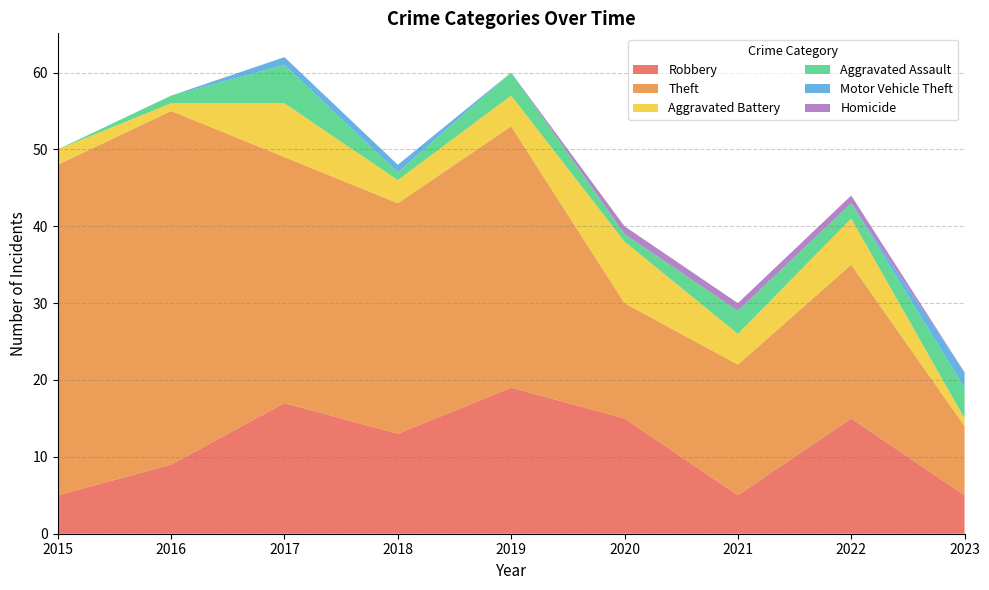

Reading left to right, what are all the values shown in this chart?

Robbery: 2015=5	2016=9	2017=17	2018=13	2019=19	2020=15	2021=5	2022=15	2023=5
Theft: 2015=43	2016=46	2017=32	2018=30	2019=34	2020=15	2021=17	2022=20	2023=9
Aggravated Battery: 2015=2	2016=1	2017=7	2018=3	2019=4	2020=8	2021=4	2022=6	2023=1
Aggravated Assault: 2015=0	2016=1	2017=5	2018=1	2019=3	2020=1	2021=3	2022=2	2023=4
Motor Vehicle Theft: 2015=0	2016=0	2017=1	2018=1	2019=0	2020=0	2021=0	2022=0	2023=2
Homicide: 2015=0	2016=0	2017=0	2018=0	2019=0	2020=1	2021=1	2022=1	2023=0